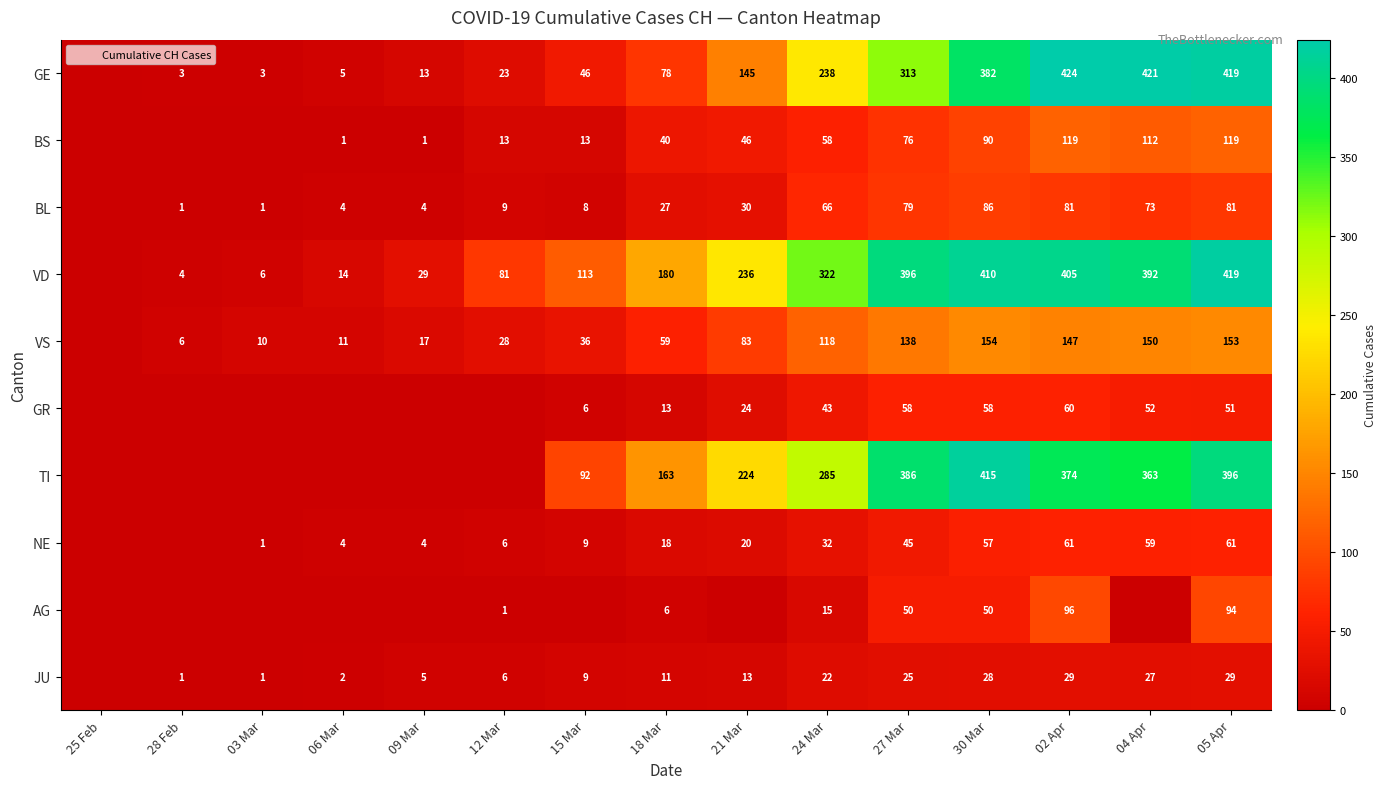

Rank the series at 18 Mar from lowest to highest value.

AG, JU, GR, NE, BL, BS, VS, GE, TI, VD